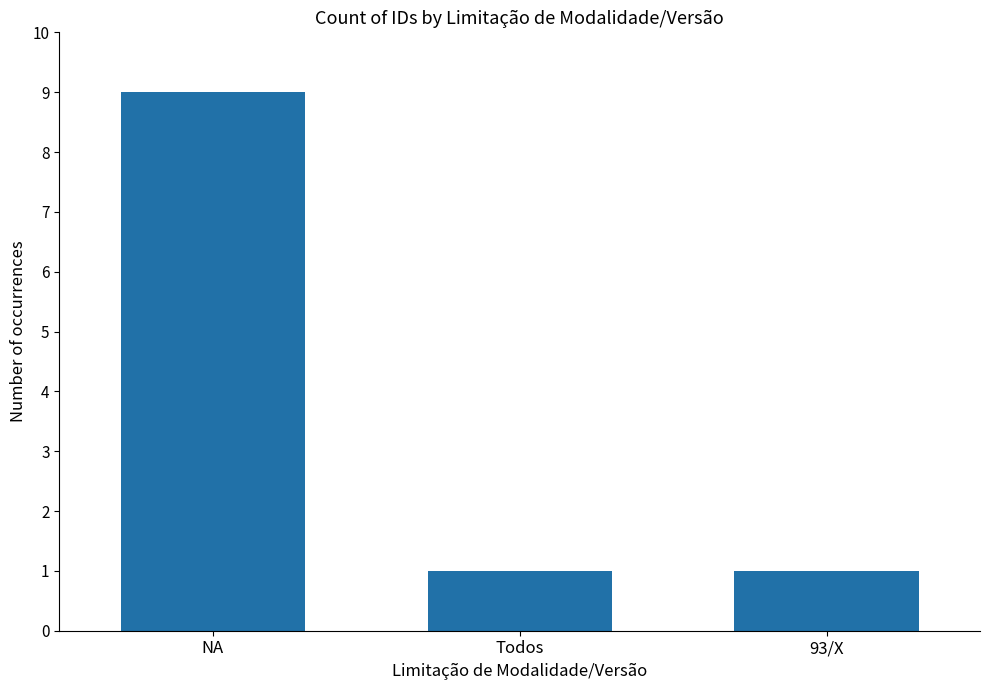

Reading left to right, extract all data points from this chart.

9	1	1